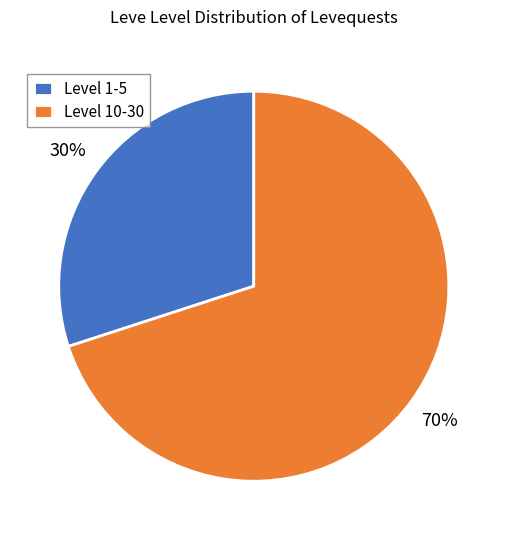

Rank the categories by value from lowest to highest.

Level 1-5, Level 10-30